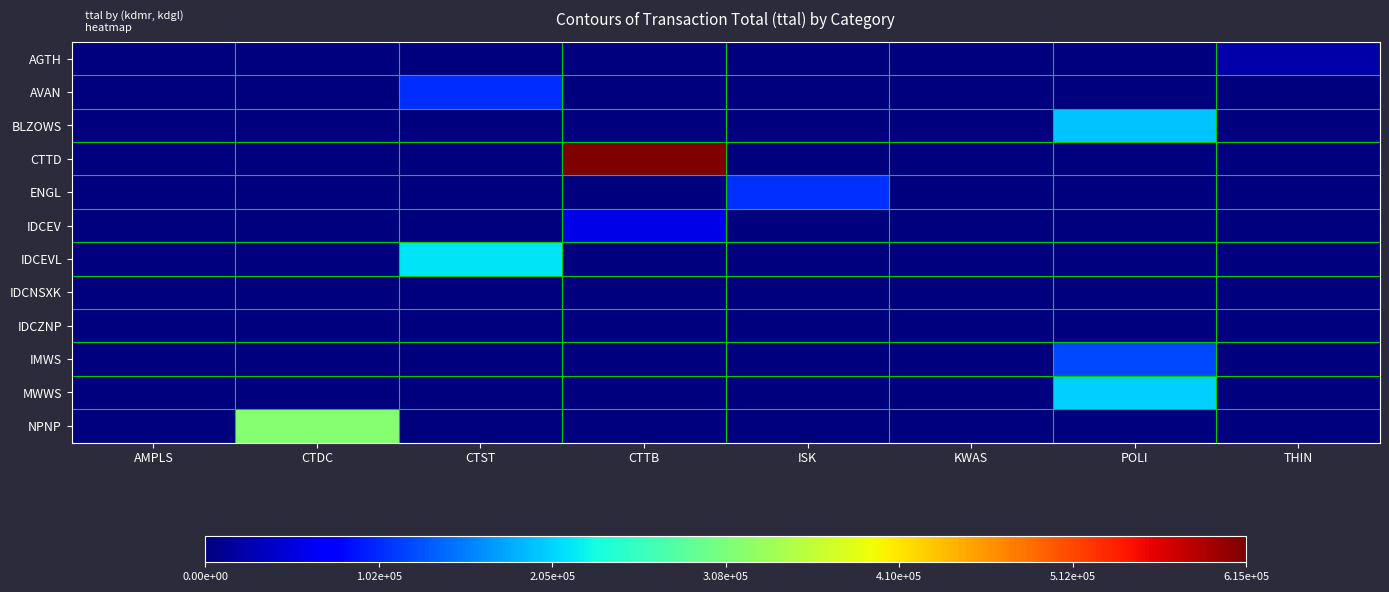

What is the difference between the highest and lowest values at POLI?

204000